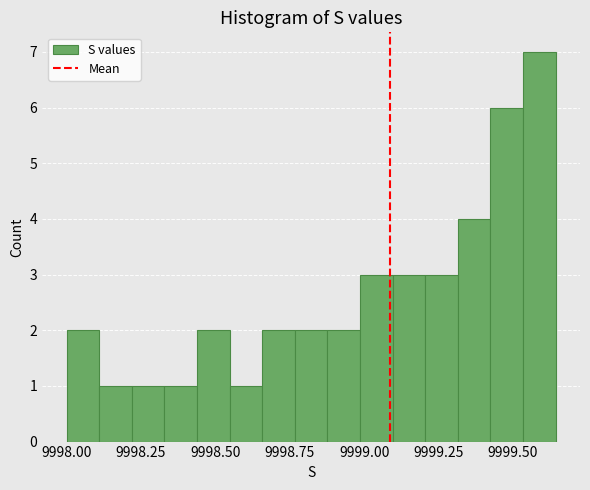

Around what value on the x-axis is the tallest bar? Give the approximate position of its centre, as read against the axis.

9999.60